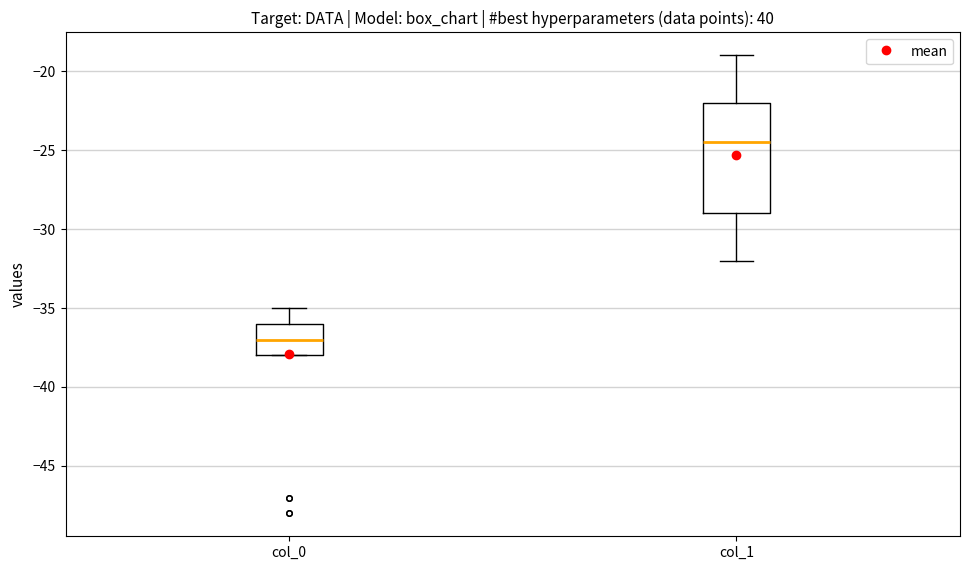

Comparing the boxes themselves (not the whiskers), which one is the tallest?

col_1